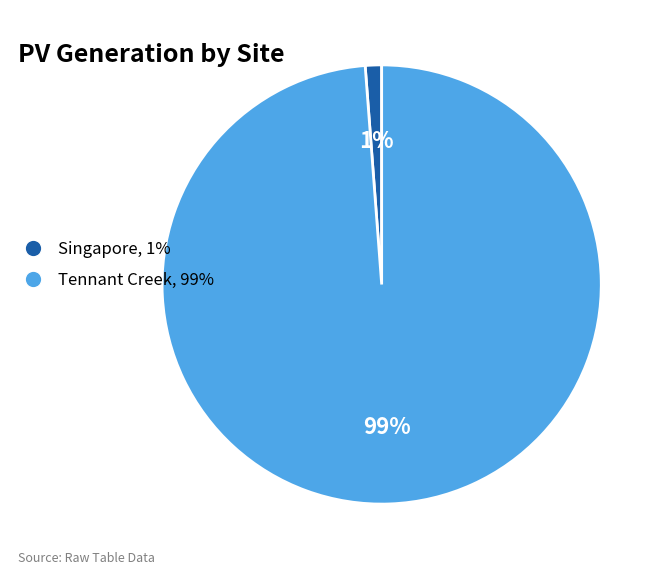

To the nearest percent, what is the average slice percentage?

50%